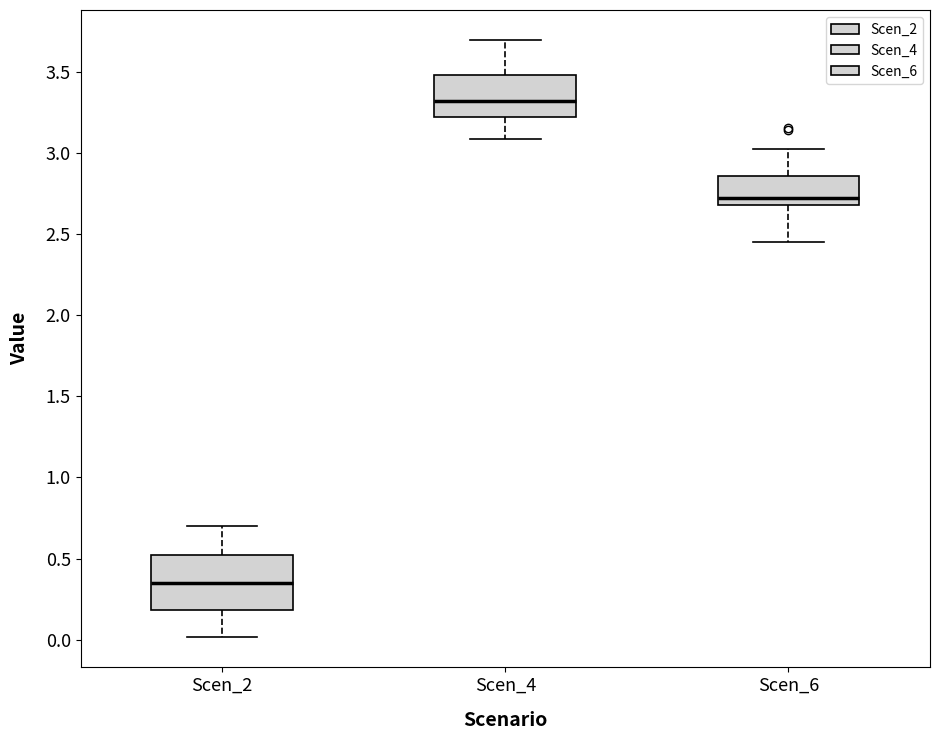

Where does the lower whisker of the box for Scen_2 end on the y-axis? The values are not printed on the chart, so give them approximately, as read against the axis.

0.00